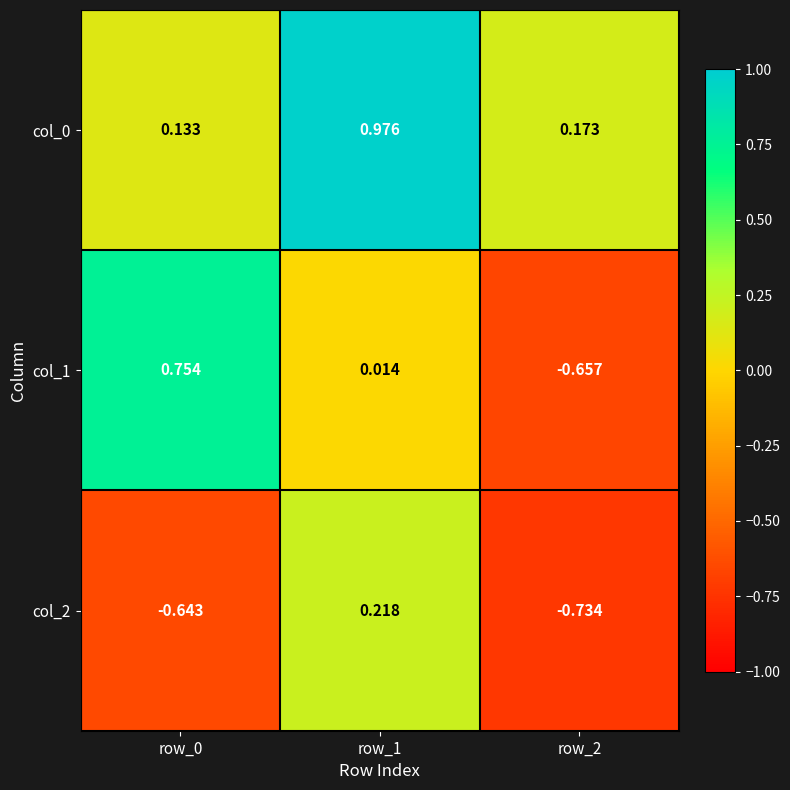

Is the value of col_0 at row_1 greater than the value of col_1 at row_2?

Yes